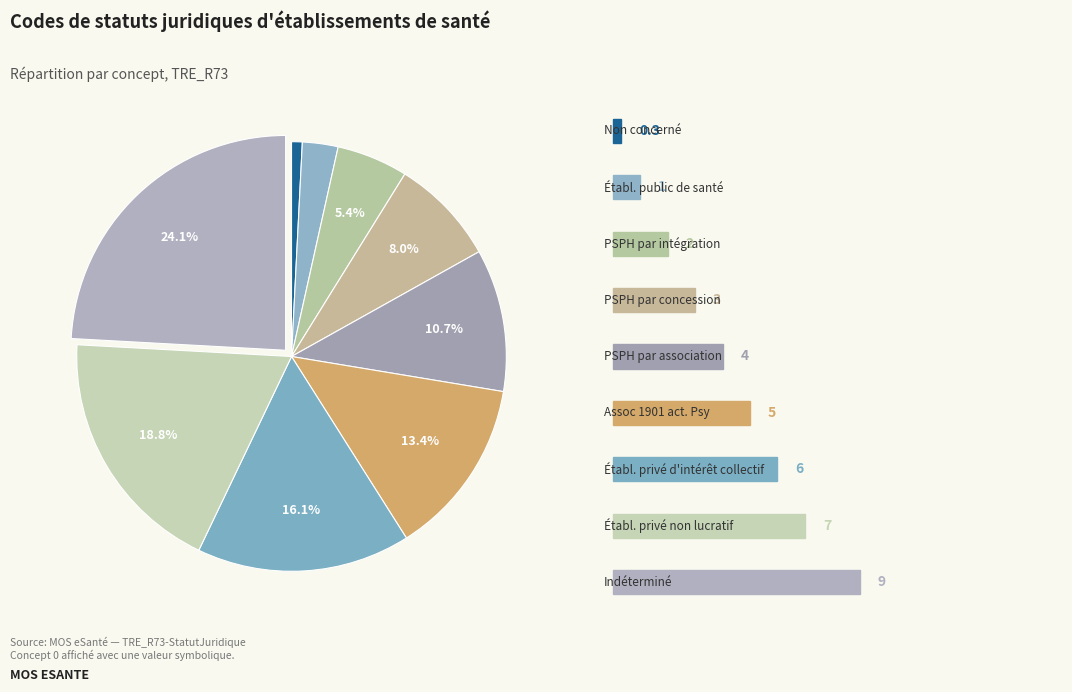

How many segments does this pie chart have?

9